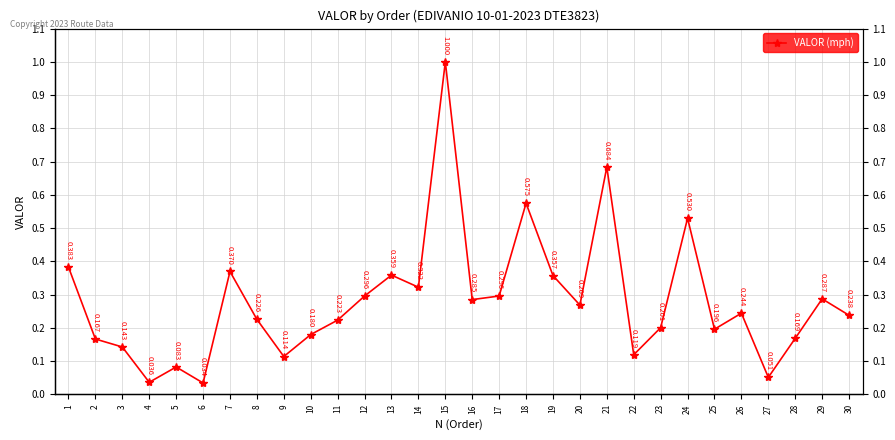

Reading left to right, extract all data points from this chart.

1=0.4	2=0.2	3=0.1	4=0.0	5=0.1	6=0.0	7=0.4	8=0.2	9=0.1	10=0.2	11=0.2	12=0.3	13=0.4	14=0.3	15=1.0	16=0.3	17=0.3	18=0.6	19=0.4	20=0.3	21=0.7	22=0.1	23=0.2	24=0.5	25=0.2	26=0.2	27=0.1	28=0.2	29=0.3	30=0.2